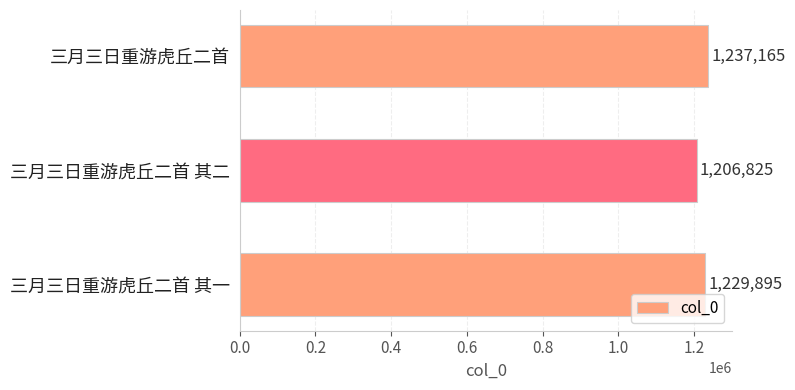

Reading top to bottom, transcribe all the data shown in this chart.

三月三日重游虎丘二首=1237165	三月三日重游虎丘二首 其二=1206825	三月三日重游虎丘二首 其一=1229895